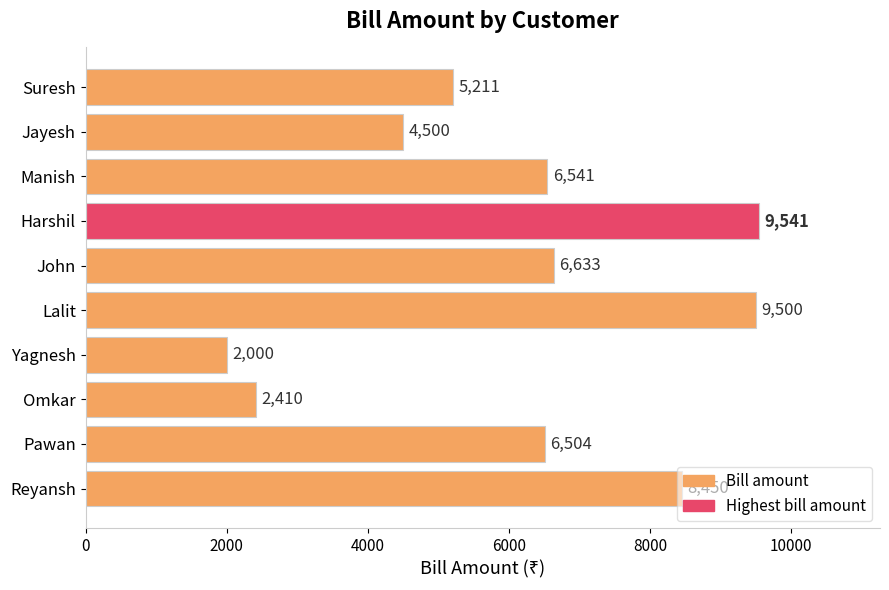

What is the value of the 1st bar from the top?

5211